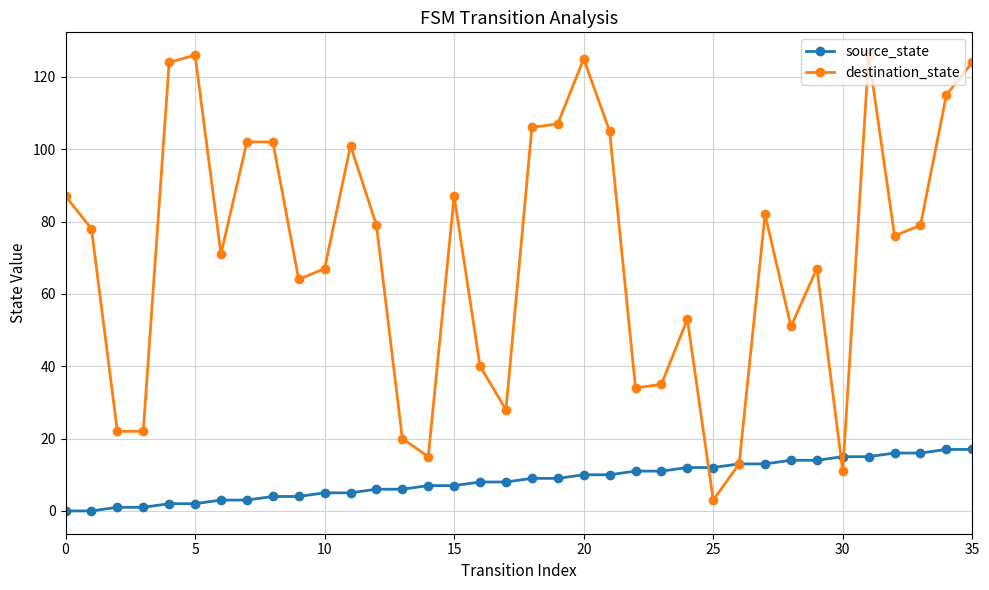

Reading left to right, transcribe all the data shown in this chart.

source_state: 0	0	1	1	2	2	3	3	4	4	5	5	6	6	7	7	8	8	9	9	10	10	11	11	12	12	13	13	14	14	15	15	16	16	17	17
destination_state: 87	78	22	22	124	126	71	102	102	64	67	101	79	20	15	87	40	28	106	107	125	105	34	35	53	3	13	82	51	67	11	126	76	79	115	124